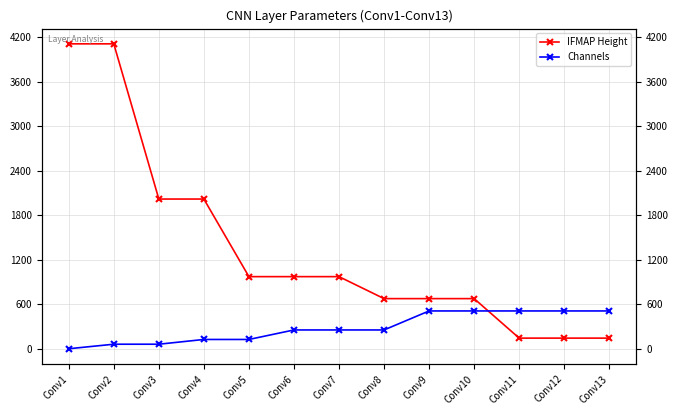

Reading right to left, extract all data points from this chart.

IFMAP Height: 146	146	146	678	678	678	974	974	974	2019	2019	4109	4109
Channels: 512	512	512	512	512	256	256	256	128	128	64	64	3